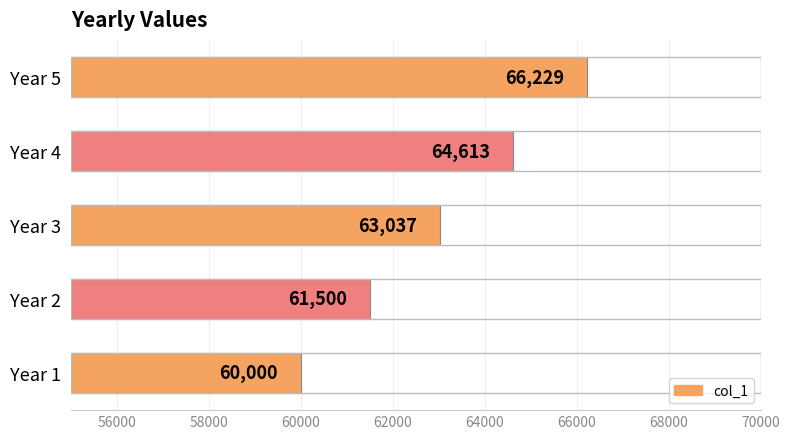

Where is the data nearest to the value 63114?

Year 3